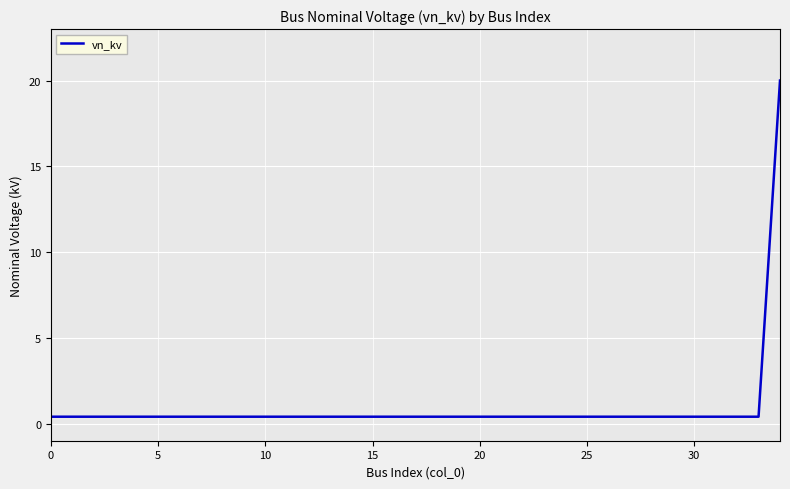

What is the greatest value displayed?

20.0